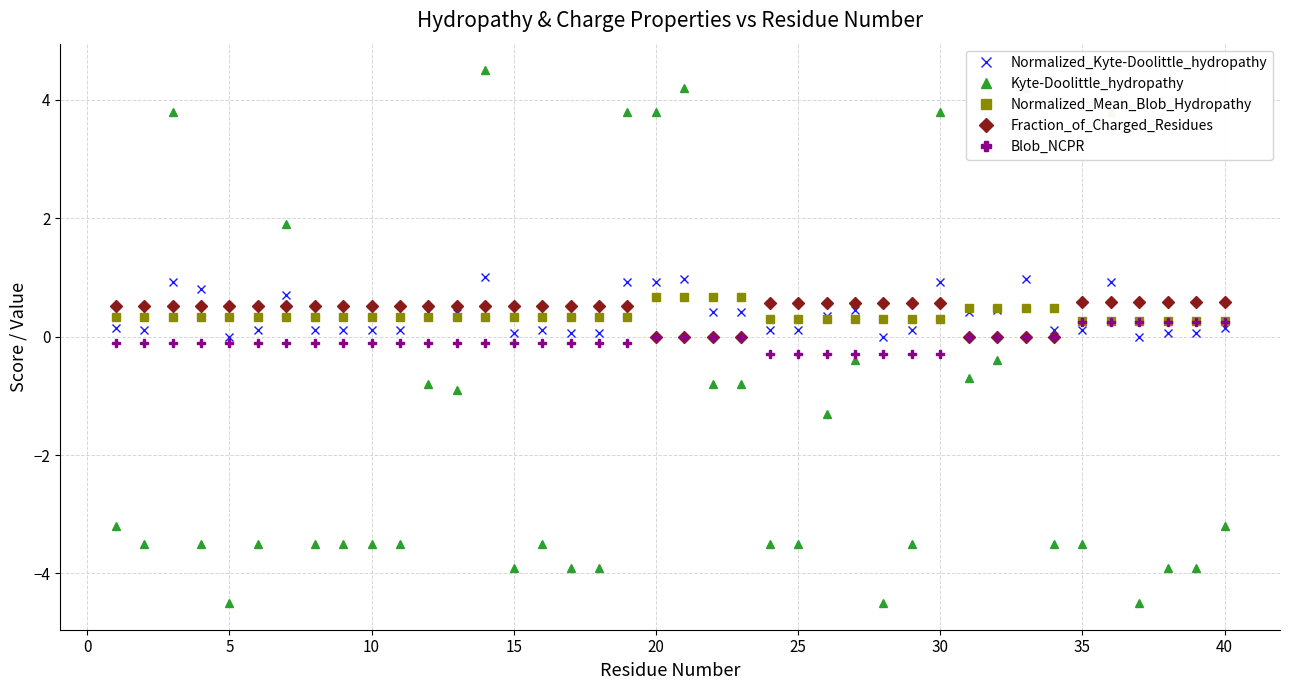

What is the sum of all Blob_NCPR values?

-2.5